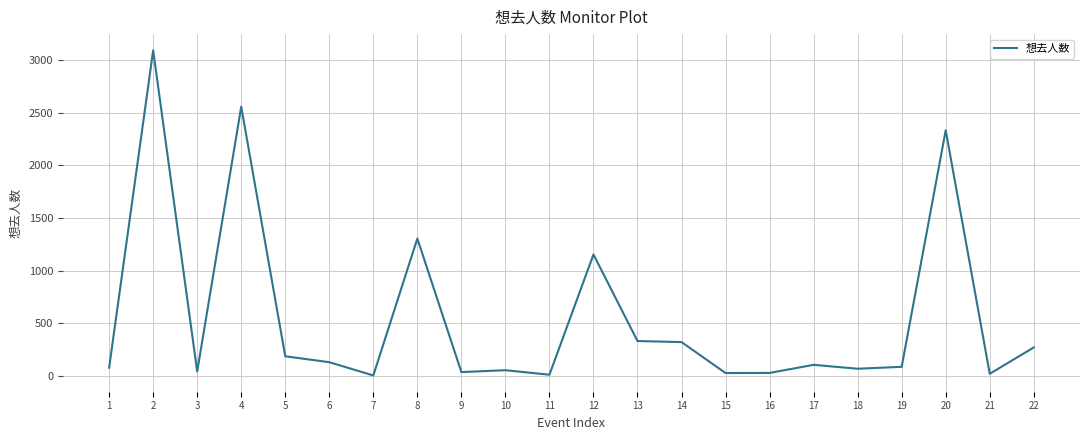

What is the change in value from 5 to 21?

-166